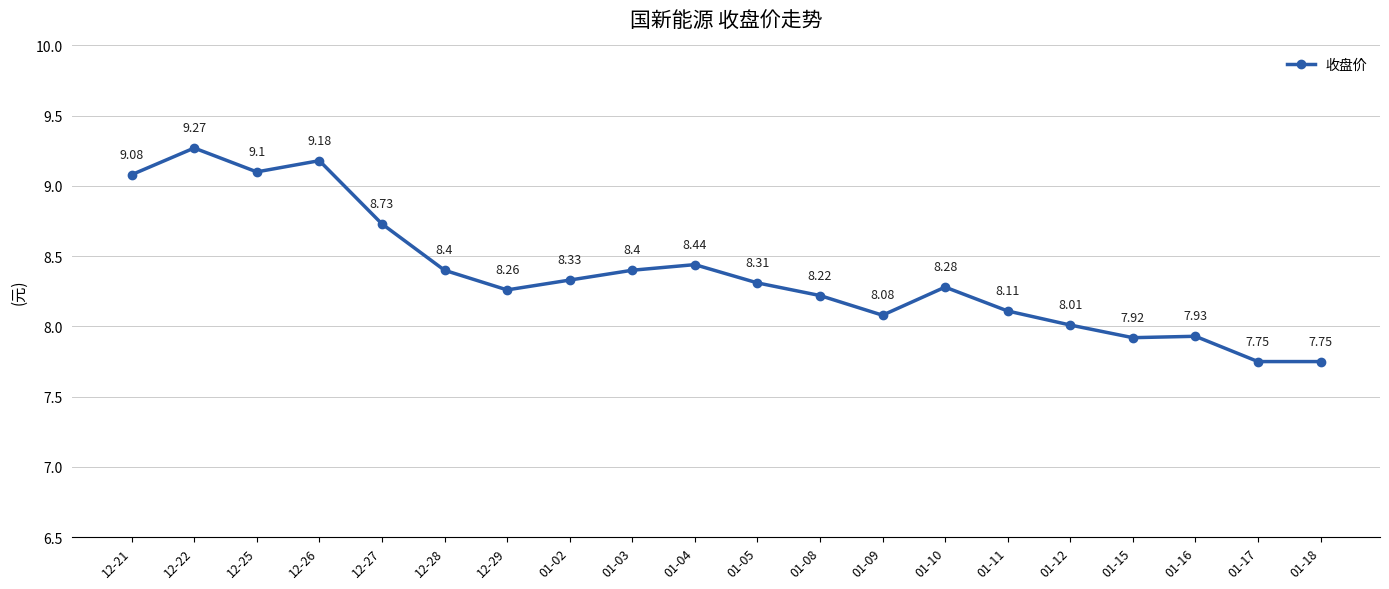

How many points are higher than both their immediate neighbors (excluding endpoints)?

5